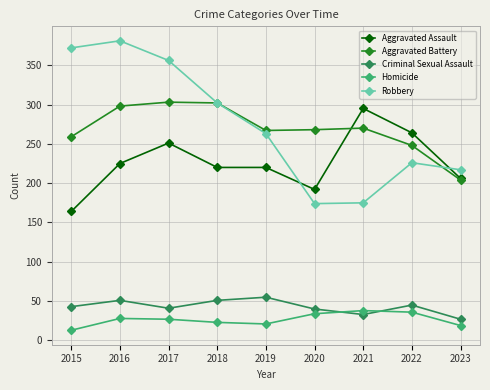

Rank the series at 2020 from lowest to highest value.

Homicide, Criminal Sexual Assault, Robbery, Aggravated Assault, Aggravated Battery